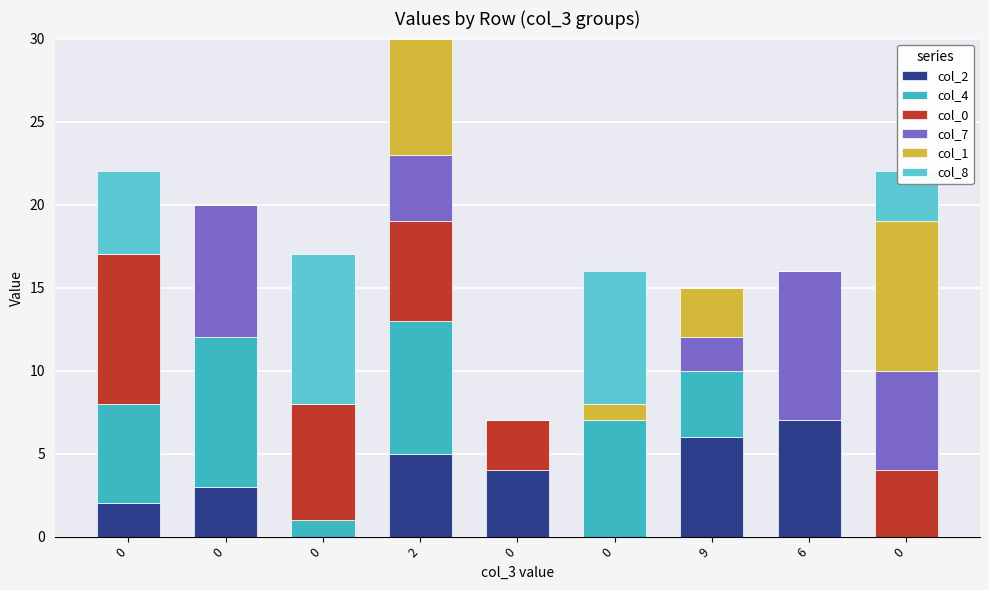

Which series changed the most between 2 and 0?

col_4